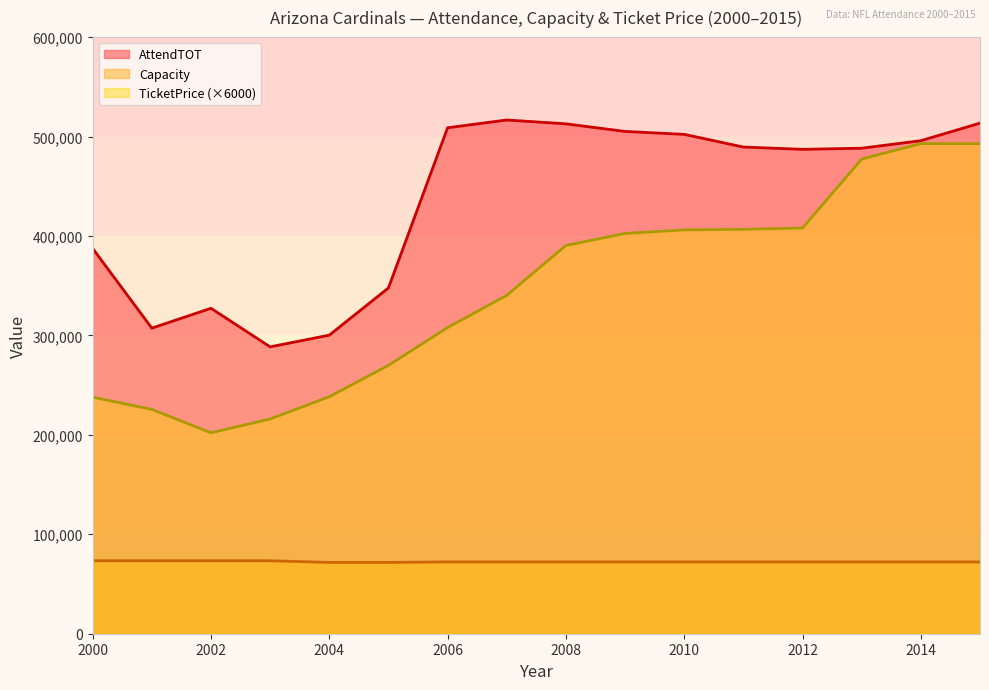

True or false: TicketPrice has more than 2 points higher than both neighbors.

False